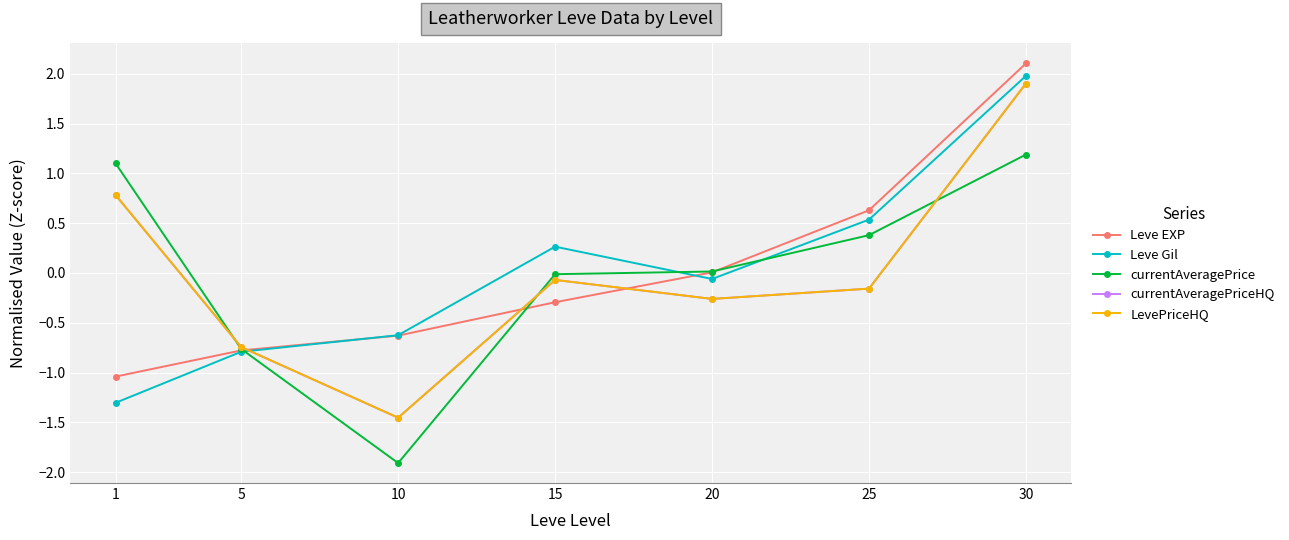

Reading left to right, transcribe all the data shown in this chart.

Leve EXP: 1=-1.0	5=-0.8	10=-0.6	15=-0.3	20=0.0	25=0.6	30=2.1
Leve Gil: 1=-1.3	5=-0.8	10=-0.6	15=0.3	20=-0.1	25=0.5	30=2.0
currentAveragePrice: 1=1.1	5=-0.8	10=-1.9	15=-0.0	20=0.0	25=0.4	30=1.2
currentAveragePriceHQ: 1=0.8	5=-0.7	10=-1.5	15=-0.1	20=-0.3	25=-0.2	30=1.9
LevePriceHQ: 1=0.8	5=-0.7	10=-1.5	15=-0.1	20=-0.3	25=-0.2	30=1.9